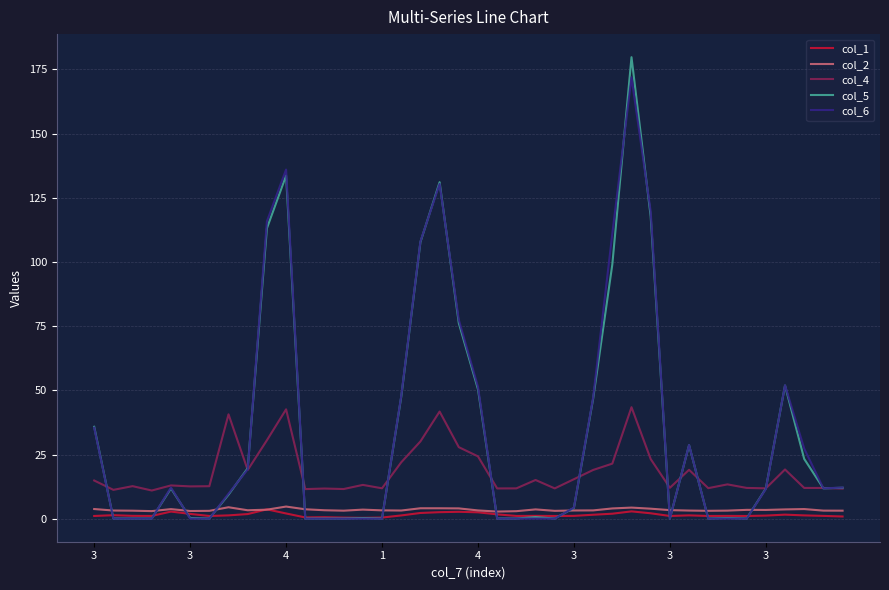

True or false: col_2 and col_4 cross at least once.

False